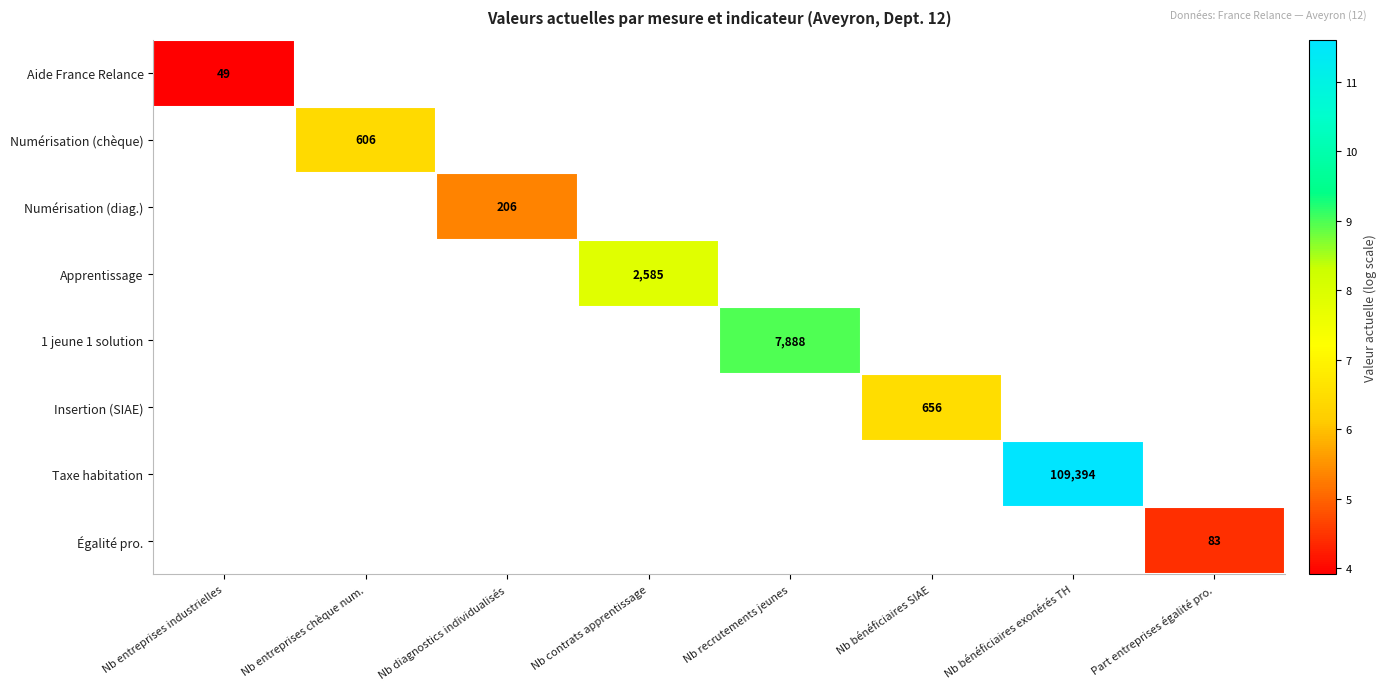

Count the number of data series in this chart.

8